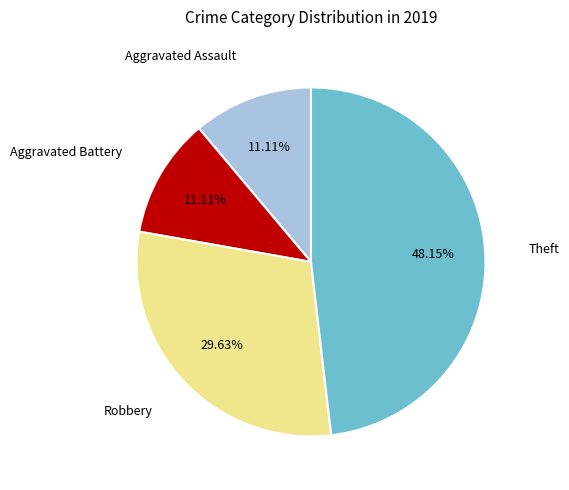

Does any single category account for the majority?

No